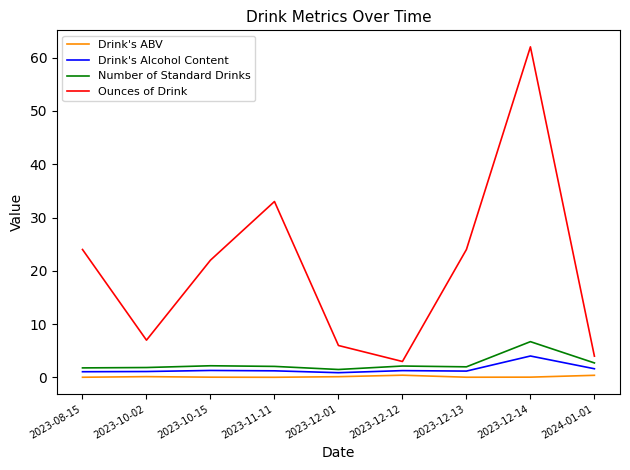

Which series changed the most between 2023-10-02 and 2024-01-01?

Ounces of Drink